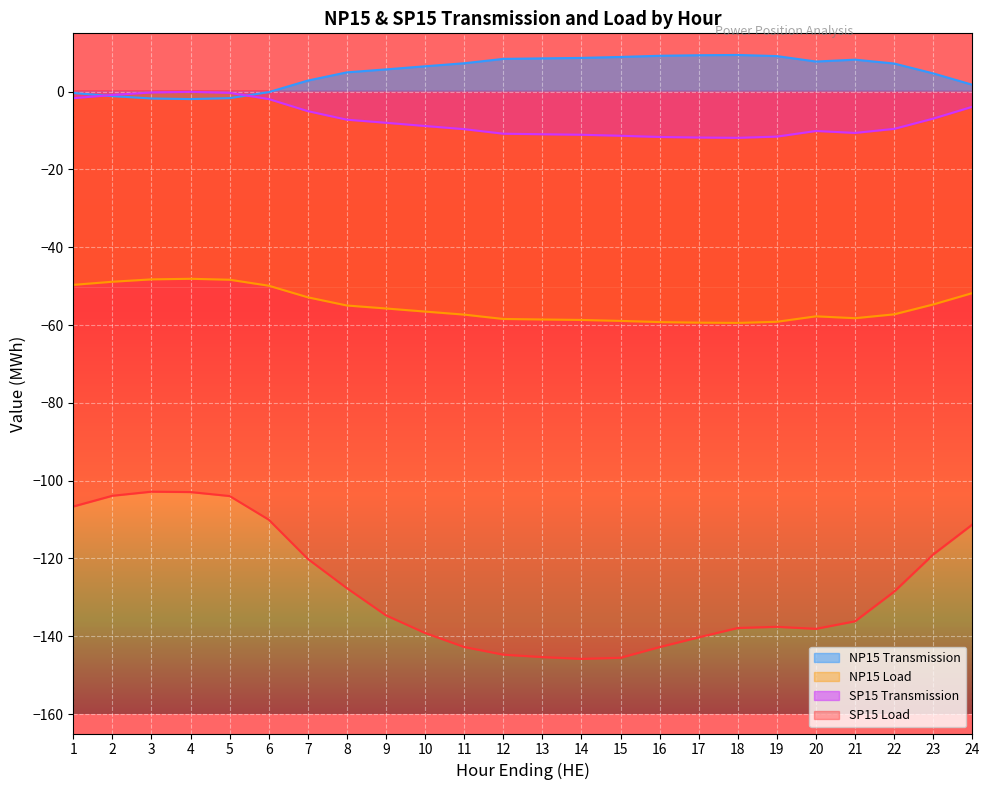

Reading left to right, what are all the values shown in this chart?

NP15 Transmission: 1=-0.3	2=-1.1	3=-1.8	4=-1.9	5=-1.7	6=-0.1	7=2.9	8=5.0	9=5.7	10=6.5	11=7.3	12=8.4	13=8.6	14=8.7	15=8.9	16=9.2	17=9.4	18=9.4	19=9.2	20=7.8	21=8.2	22=7.2	23=4.7	24=1.8
NP15 Load: 1=-49.7	2=-48.9	3=-48.2	4=-48.1	5=-48.3	6=-49.9	7=-52.9	8=-55.0	9=-55.7	10=-56.5	11=-57.3	12=-58.4	13=-58.6	14=-58.7	15=-58.9	16=-59.2	17=-59.4	18=-59.4	19=-59.1	20=-57.8	21=-58.2	22=-57.2	23=-54.7	24=-51.8
SP15 Transmission: 1=-1.7	2=-0.8	3=-0.2	4=-0.0	5=-0.3	6=-1.9	7=-5.0	8=-7.2	9=-8.0	10=-8.8	11=-9.6	12=-10.8	13=-10.9	14=-11.1	15=-11.3	16=-11.6	17=-11.8	18=-11.9	19=-11.6	20=-10.1	21=-10.6	22=-9.6	23=-6.9	24=-3.9
SP15 Load: 1=-106.6	2=-103.9	3=-102.8	4=-102.9	5=-104.0	6=-110.0	7=-120.1	8=-127.6	9=-134.6	10=-139.2	11=-142.8	12=-144.7	13=-145.3	14=-145.8	15=-145.5	16=-142.8	17=-140.3	18=-137.9	19=-137.6	20=-138.1	21=-136.2	22=-128.5	23=-119.0	24=-111.3